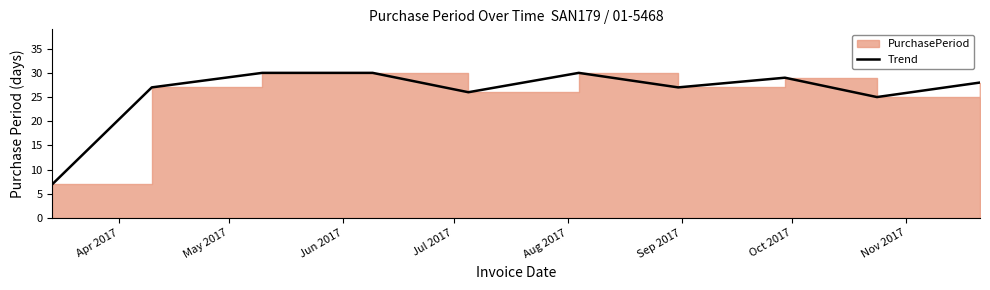

Which label corresponds to the smallest value in the chart?

Apr 2017